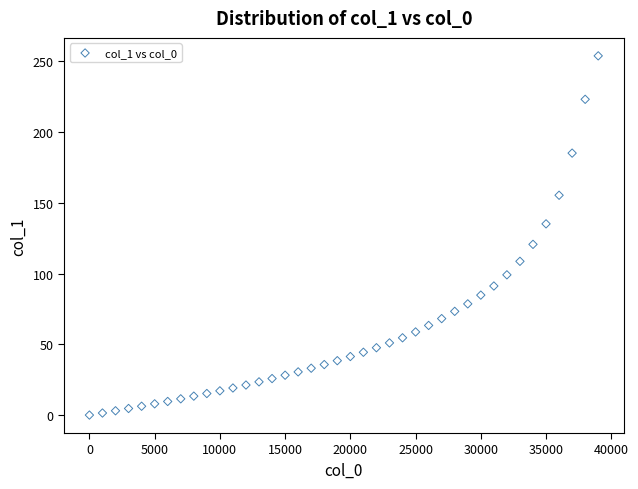

What Y value in the scatter plot is closest to 126?

120.6